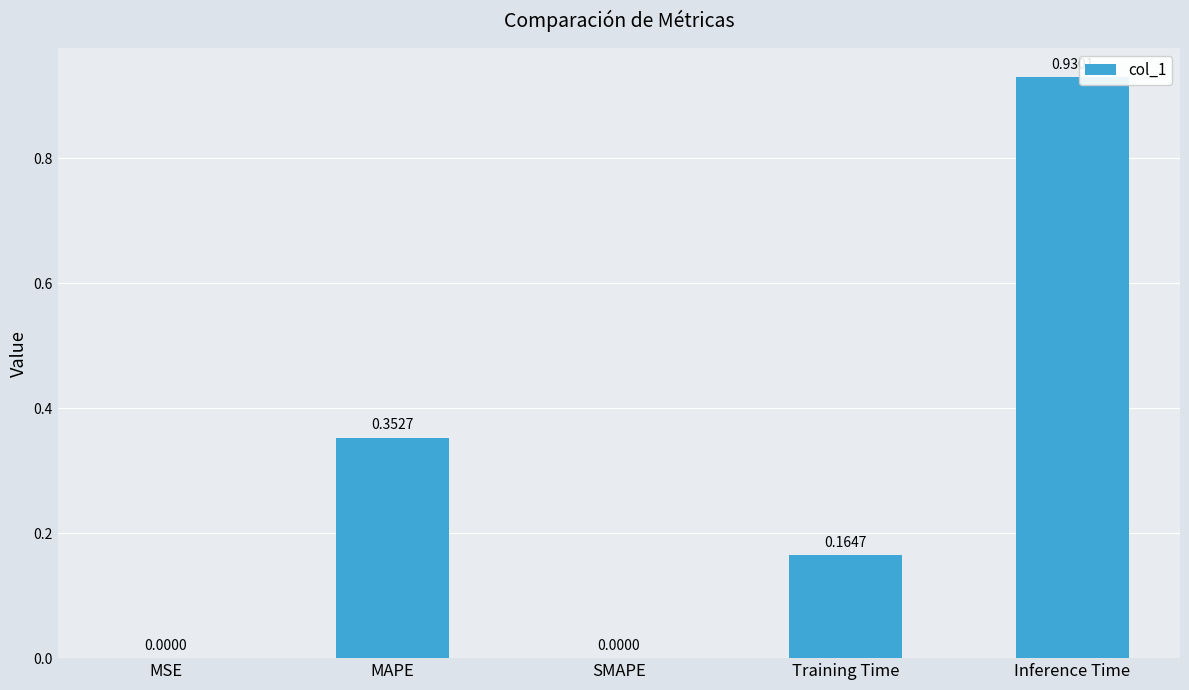

What is the sum of all values?

1.4